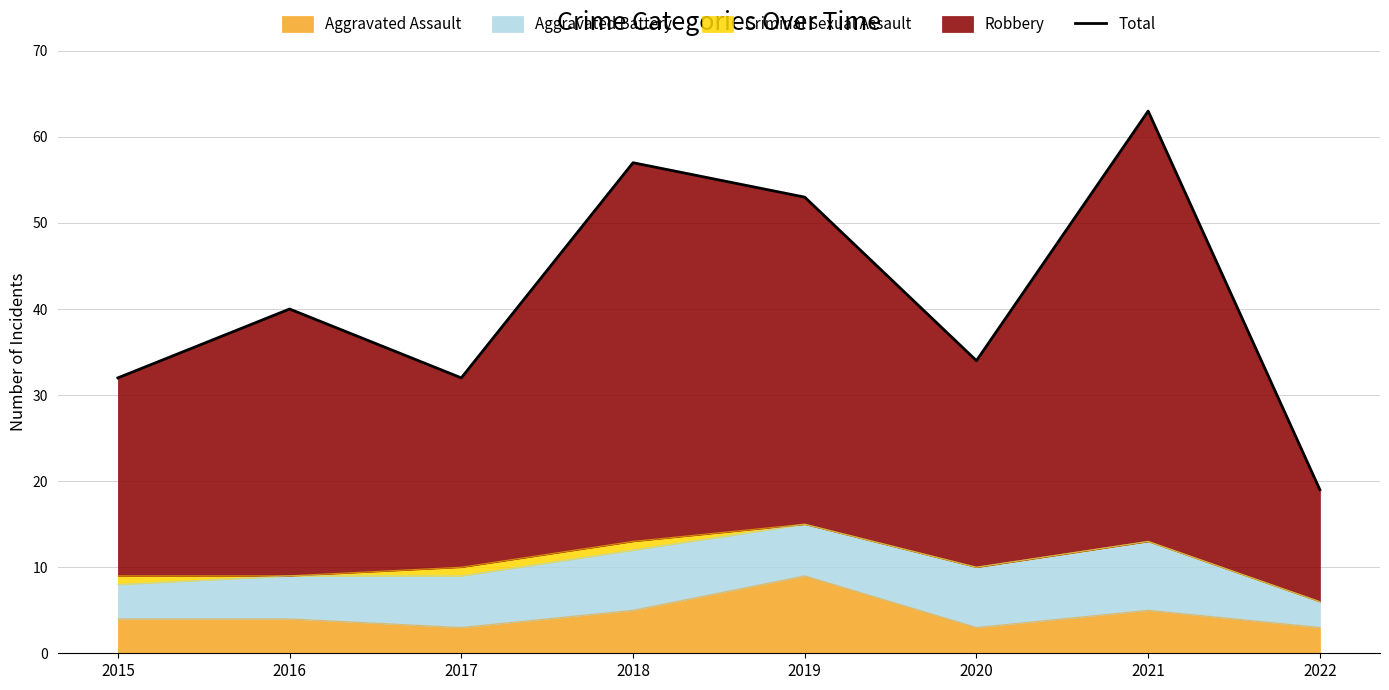

What is the change in value from 2019 to 2020?

-19